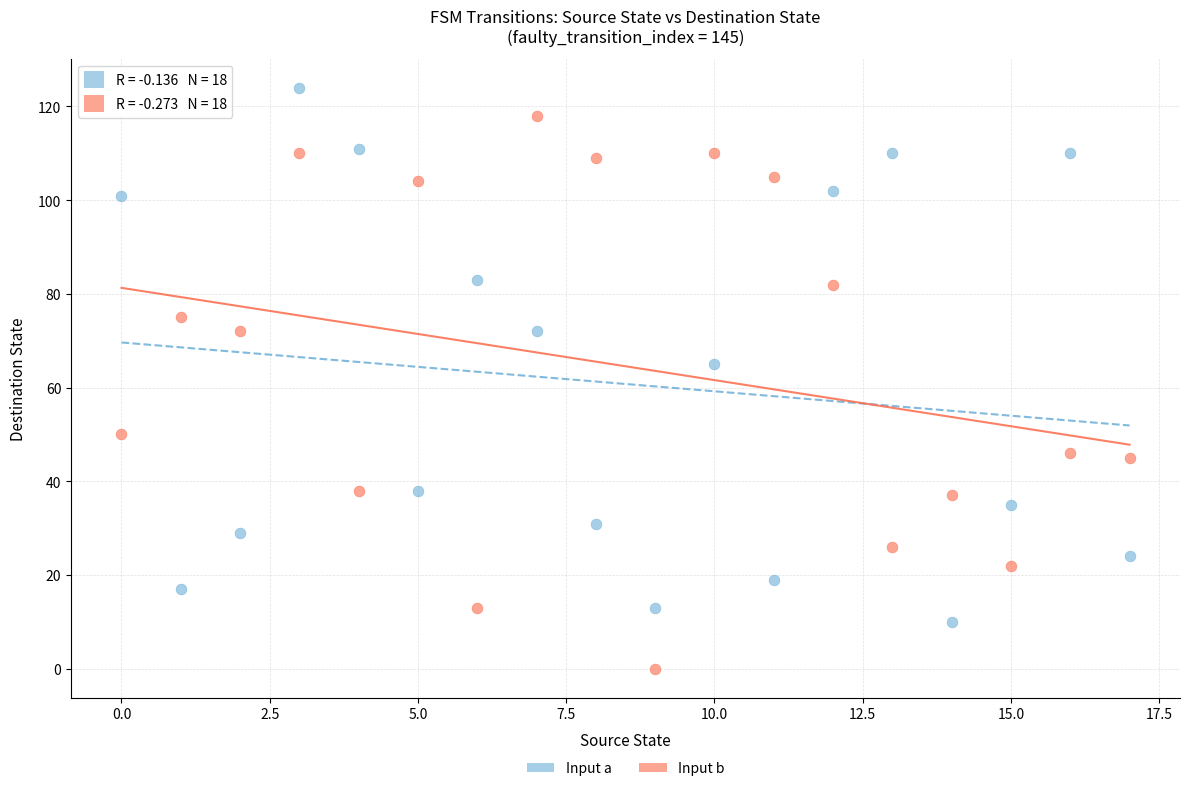

Across all series, what Y value is closest to 62?

65